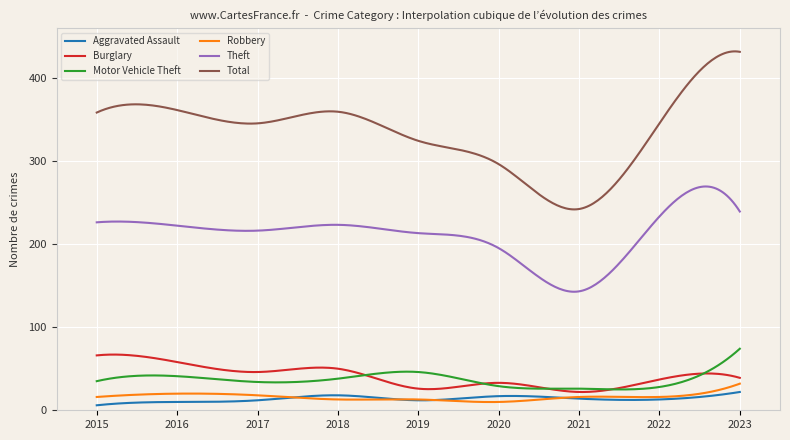

What is the highest value of the Total series?

431.6